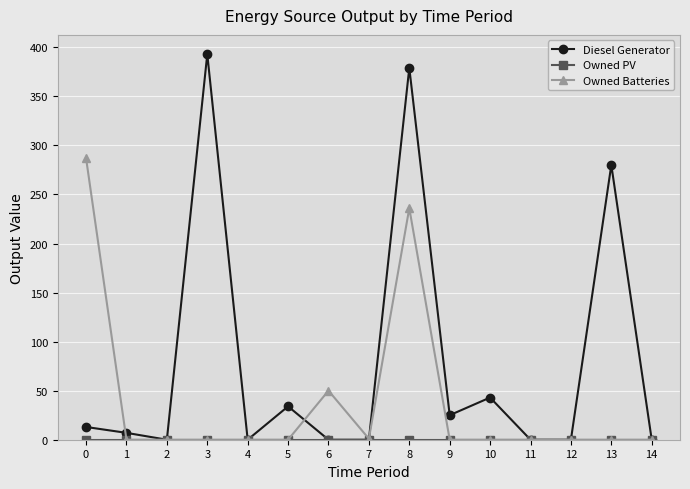

True or false: Diesel Generator has more than 1 points higher than both neighbors.

True